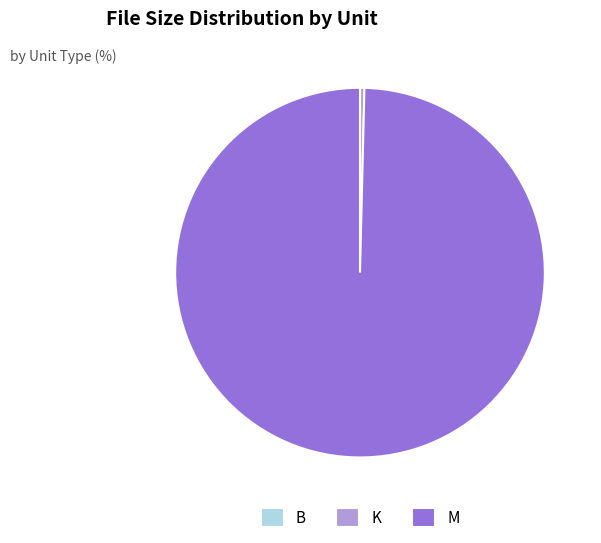

Which has a higher value, M or K?

M